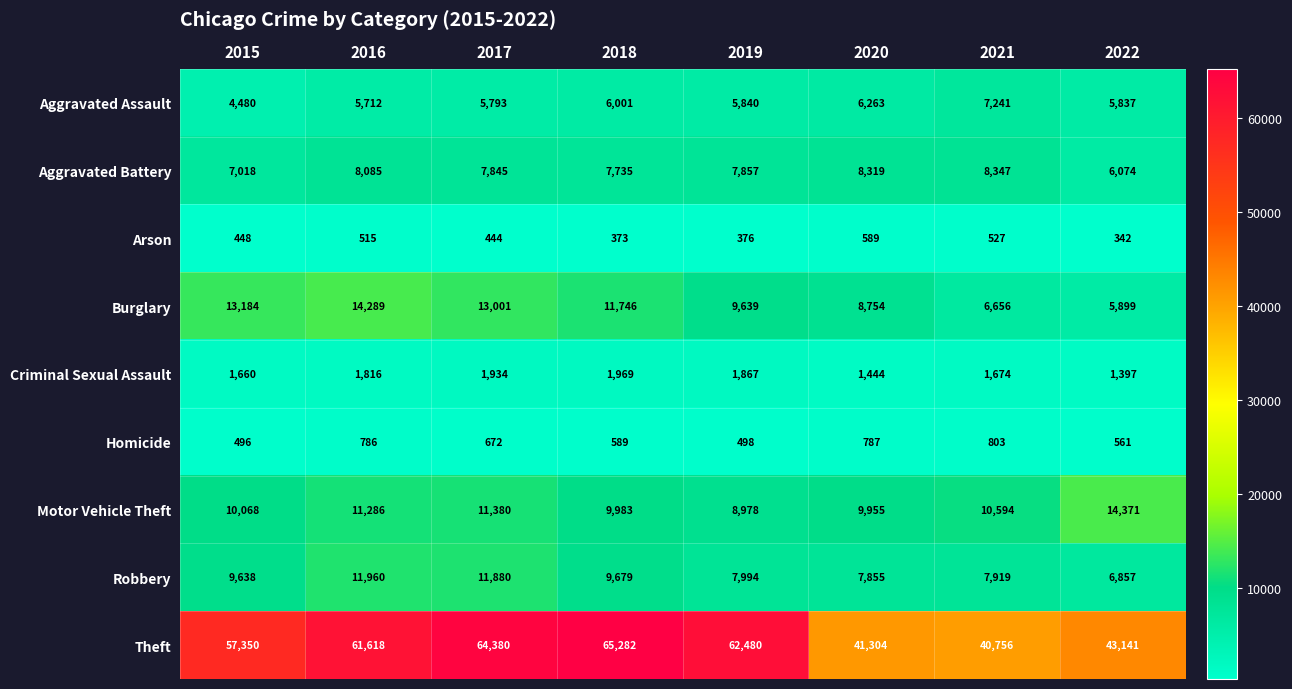

What is the difference between the Theft values at 2015 and 2022?

14209